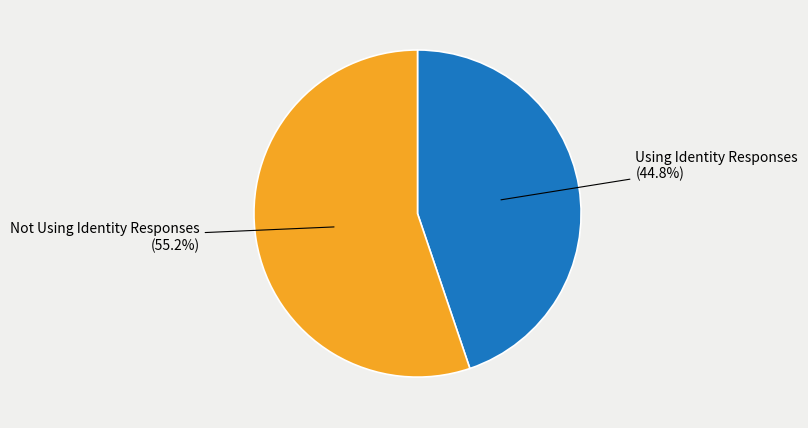

Does any single category account for the majority?

Yes